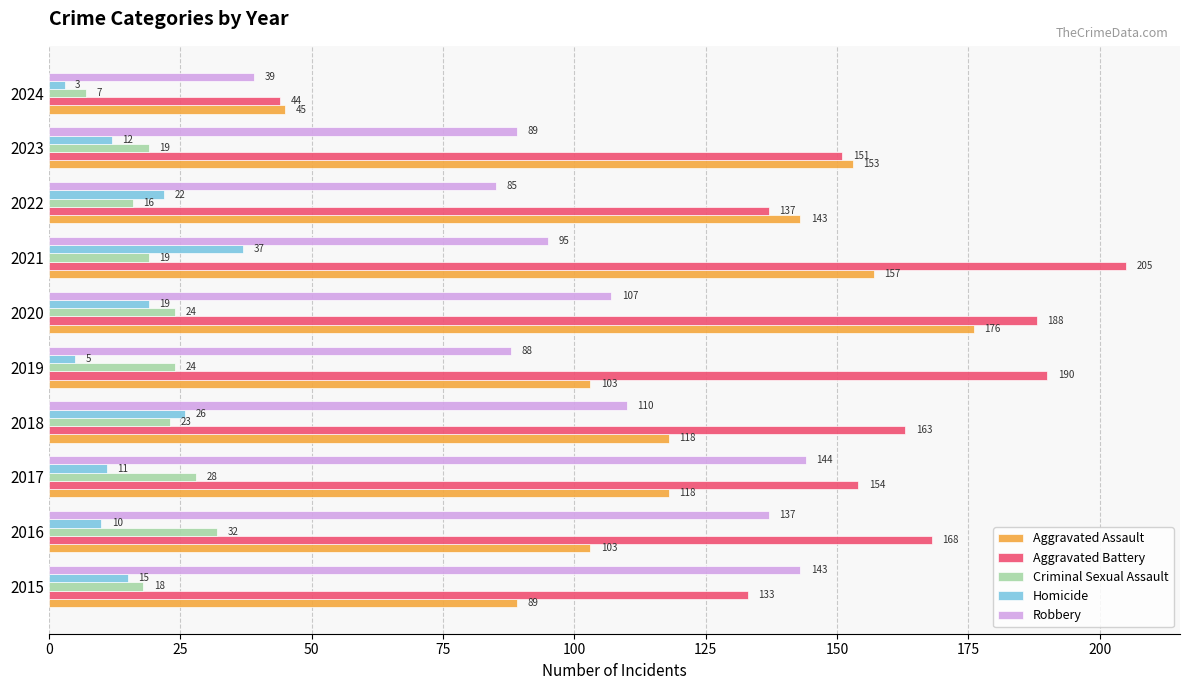

Read the Robbery value at 2021.

95